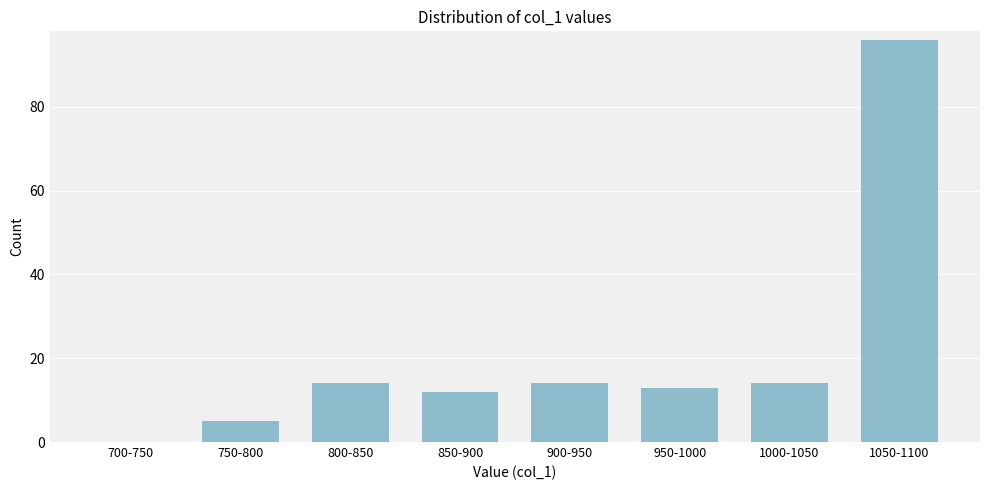

Reading right to left, transcribe all the data shown in this chart.

1050-1100=96	1000-1050=14	950-1000=13	900-950=14	850-900=12	800-850=14	750-800=5	700-750=0